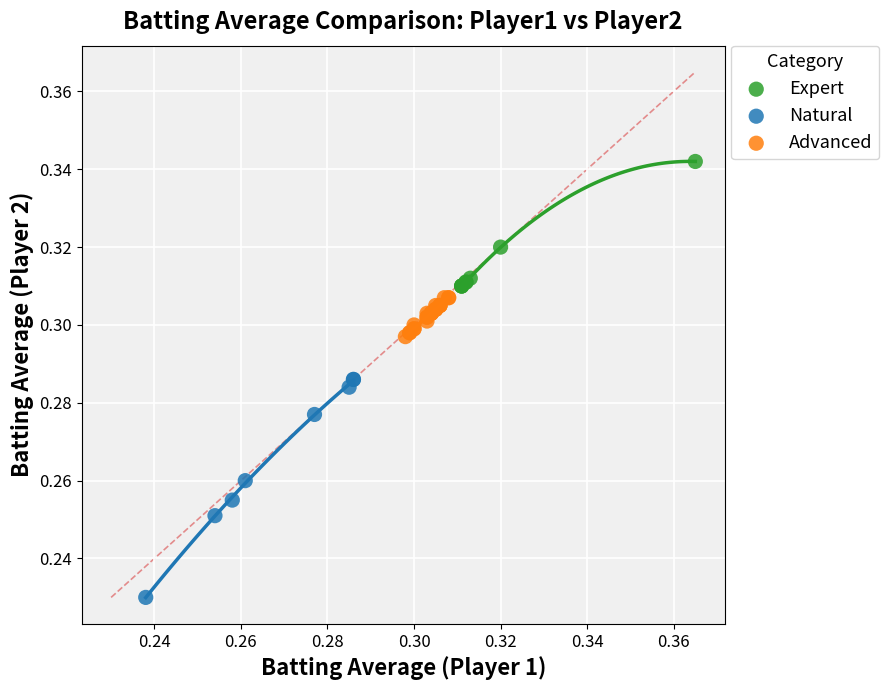

Which series reaches the maximum Y coordinate?

Expert